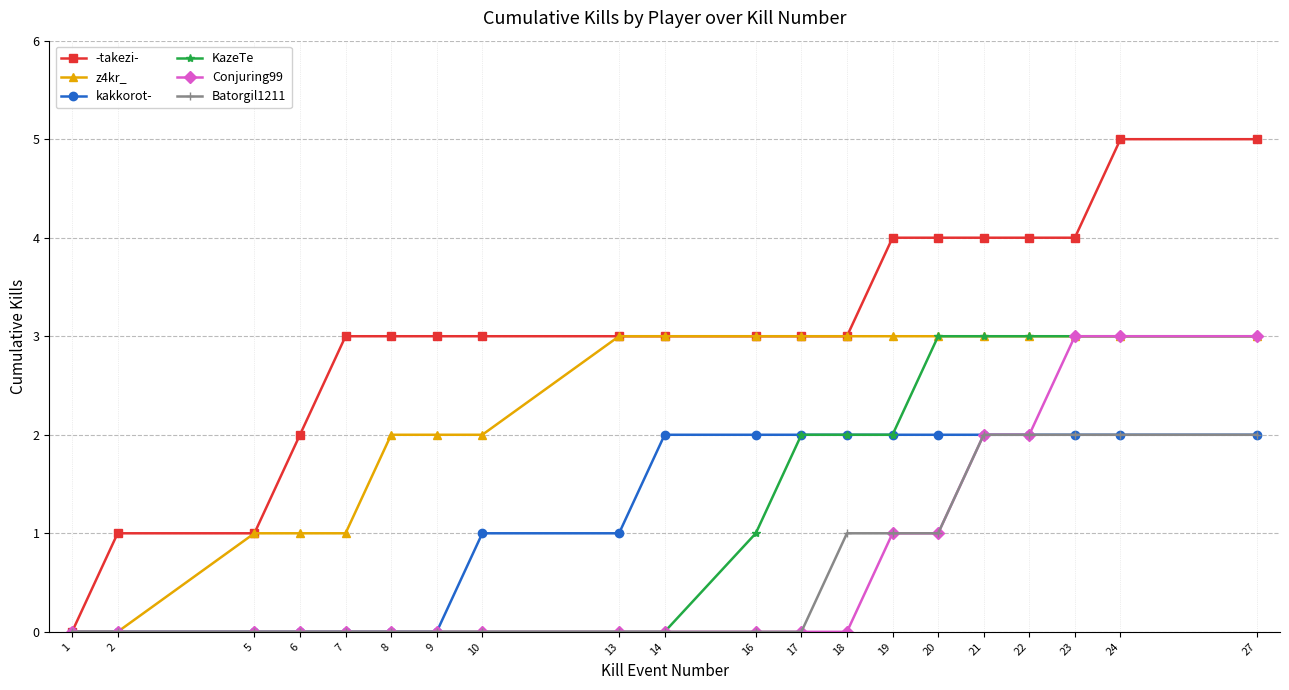

What is the total value across all series at 22?

16